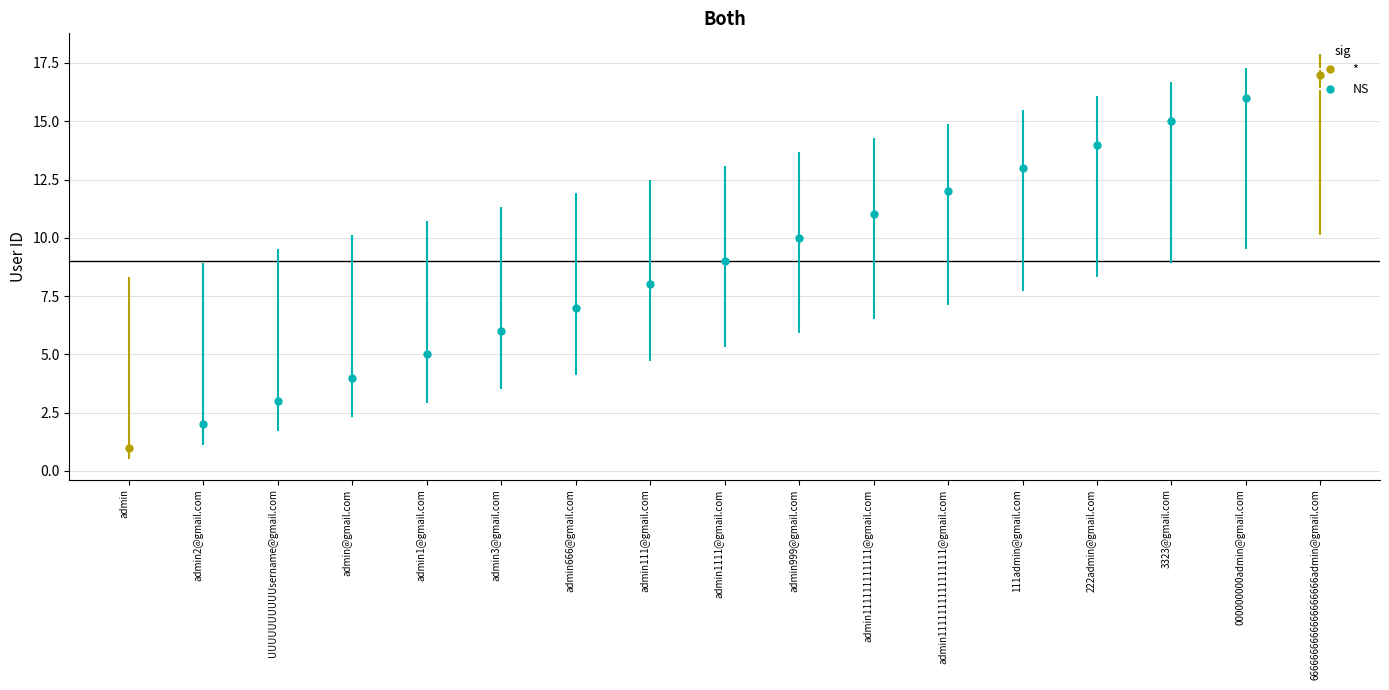

What is the label of the 6th bar from the left?

admin3@gmail.com